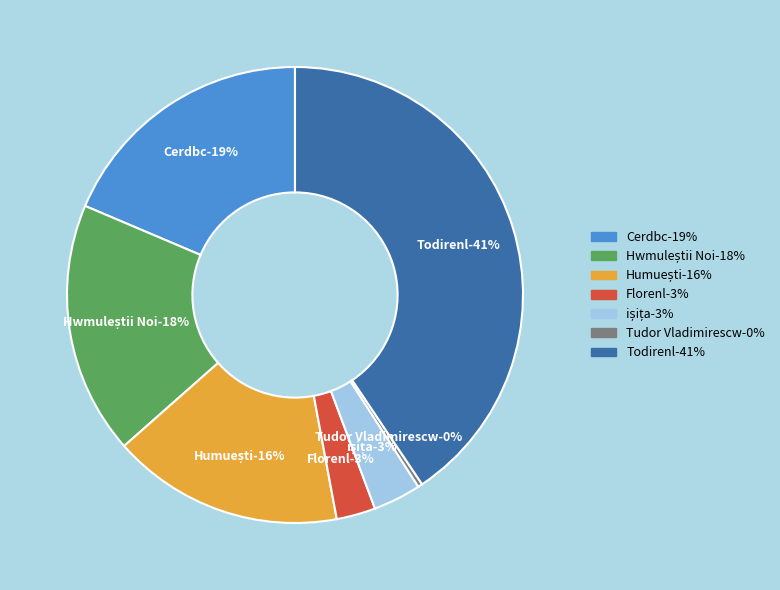

What percentage do Cerdbc and Humuești together represent?

35.0%